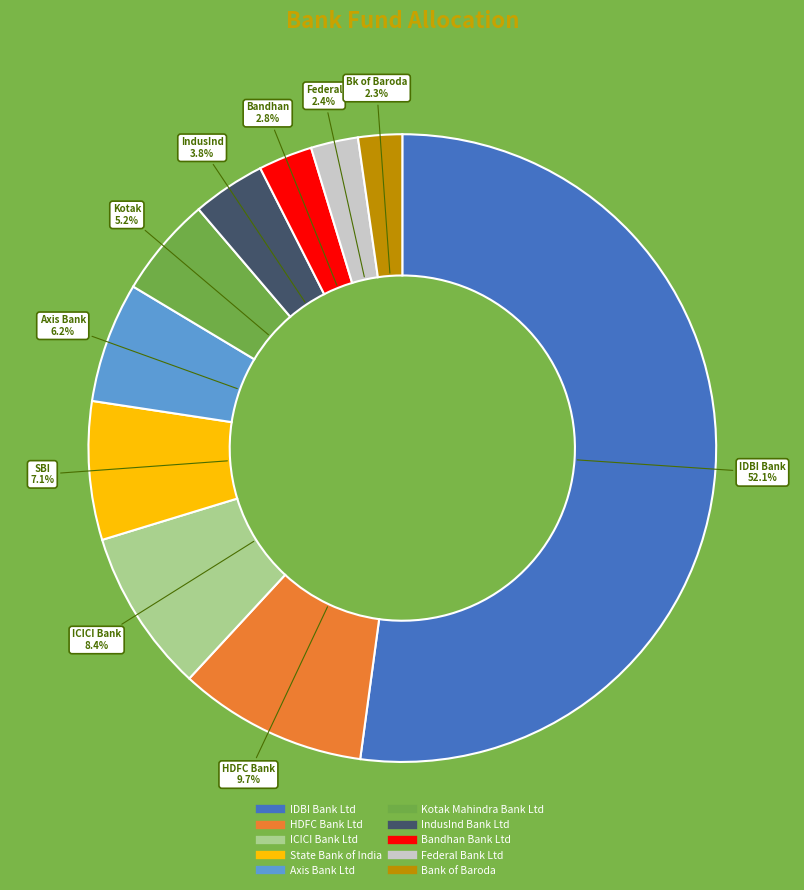

Approximately how many times larger is the value at ICICI Bank Ltd compared to State Bank of India?

1.2